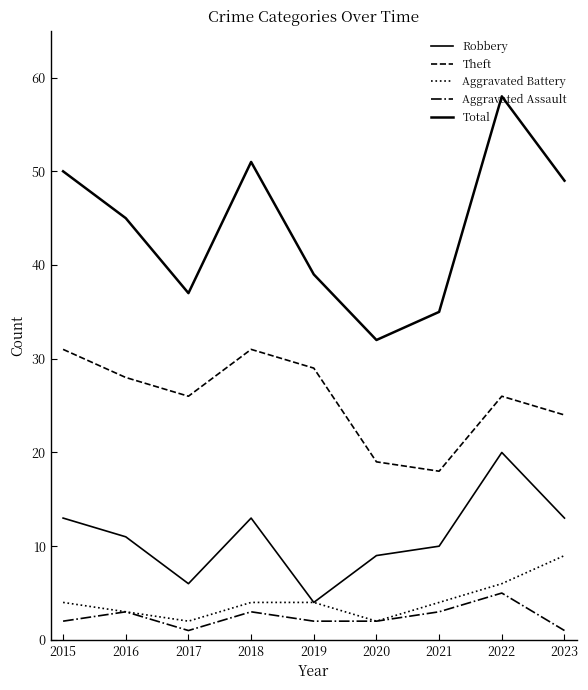

True or false: Total has a value of 51 at 2019.

False